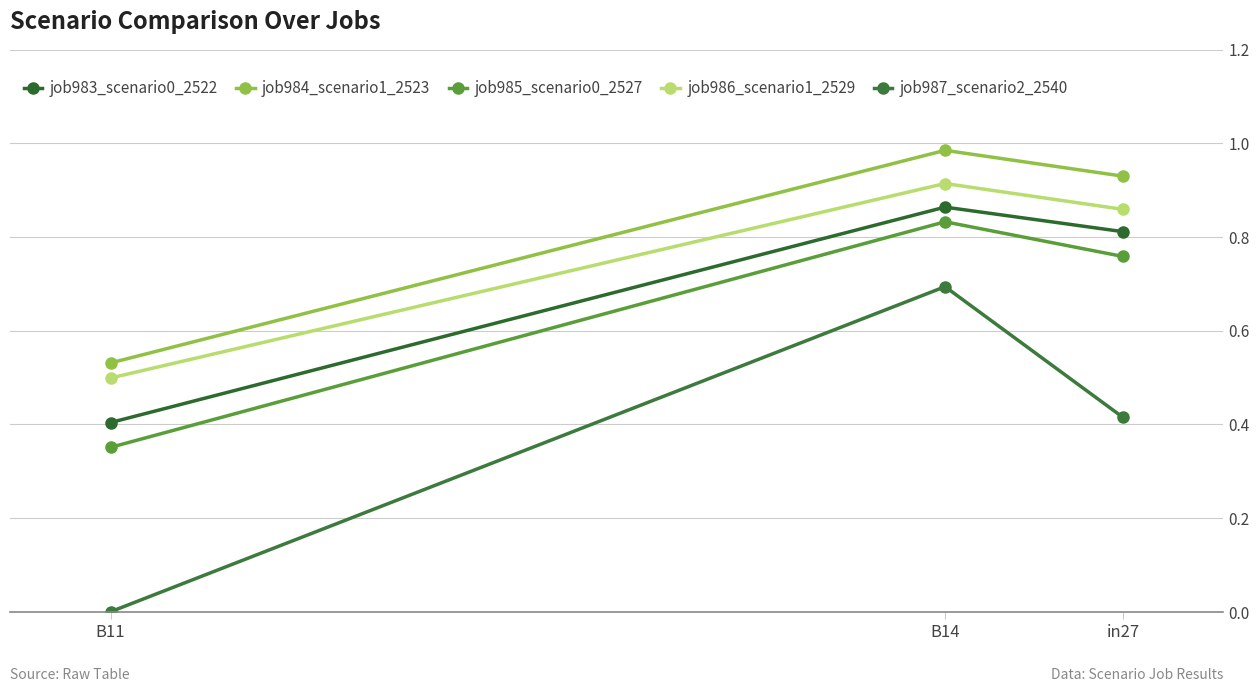

Which series has the widest spread of values?

job987_scenario2_2540